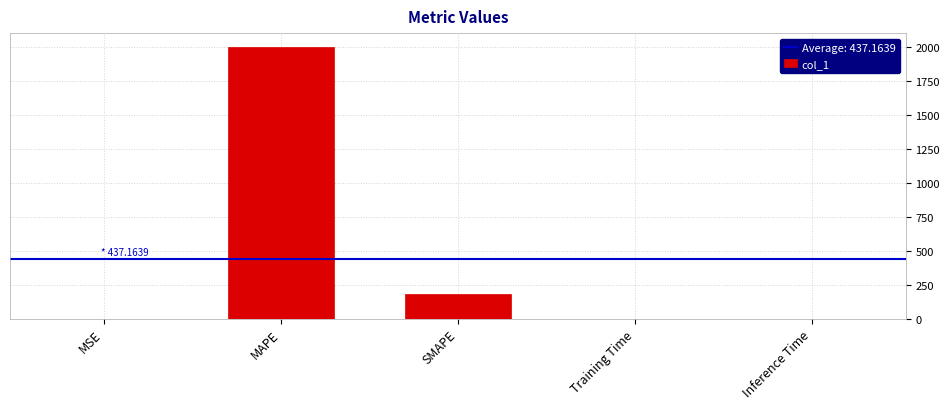

Which has a higher value, MSE or SMAPE?

SMAPE